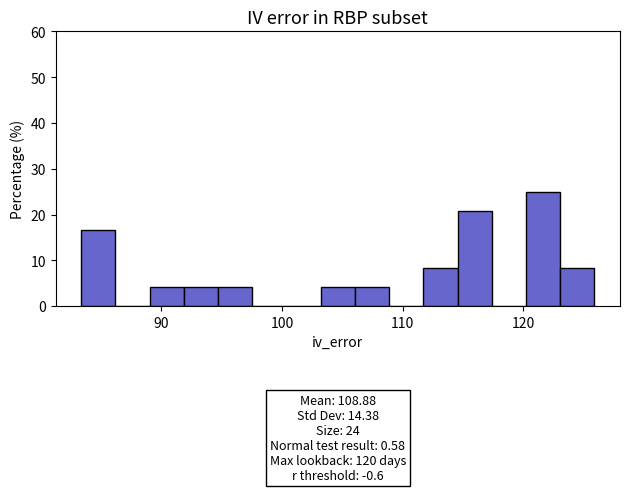

Around what value on the x-axis is the tallest bar? Give the approximate position of its centre, as read against the axis.

122